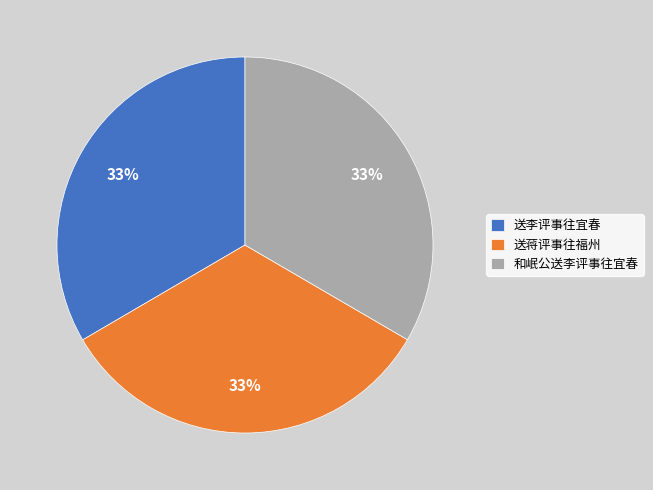

Does 和岷公送李评事往宜春 represent more than half of the total?

No